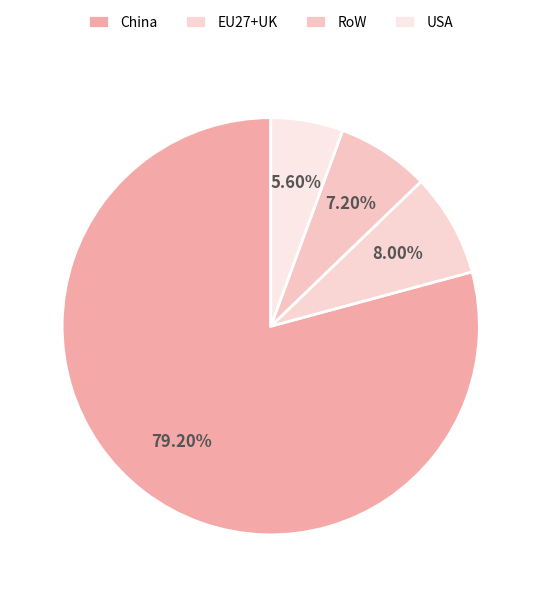

What is the smallest slice in the pie chart?

USA